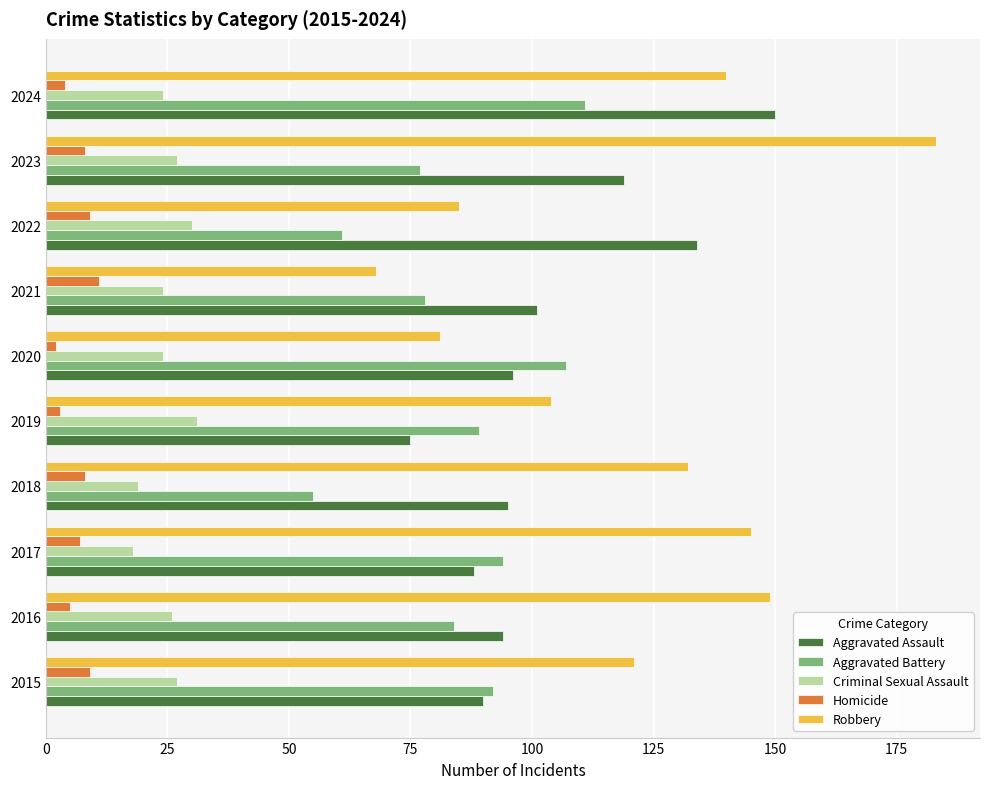

What is the total value across all series at 2015?

339